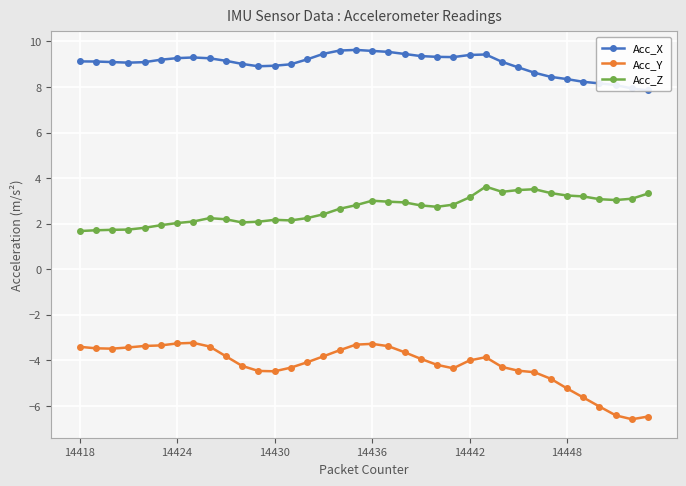

The value of Acc_Y at 14418 is -0.7. True or false?

False